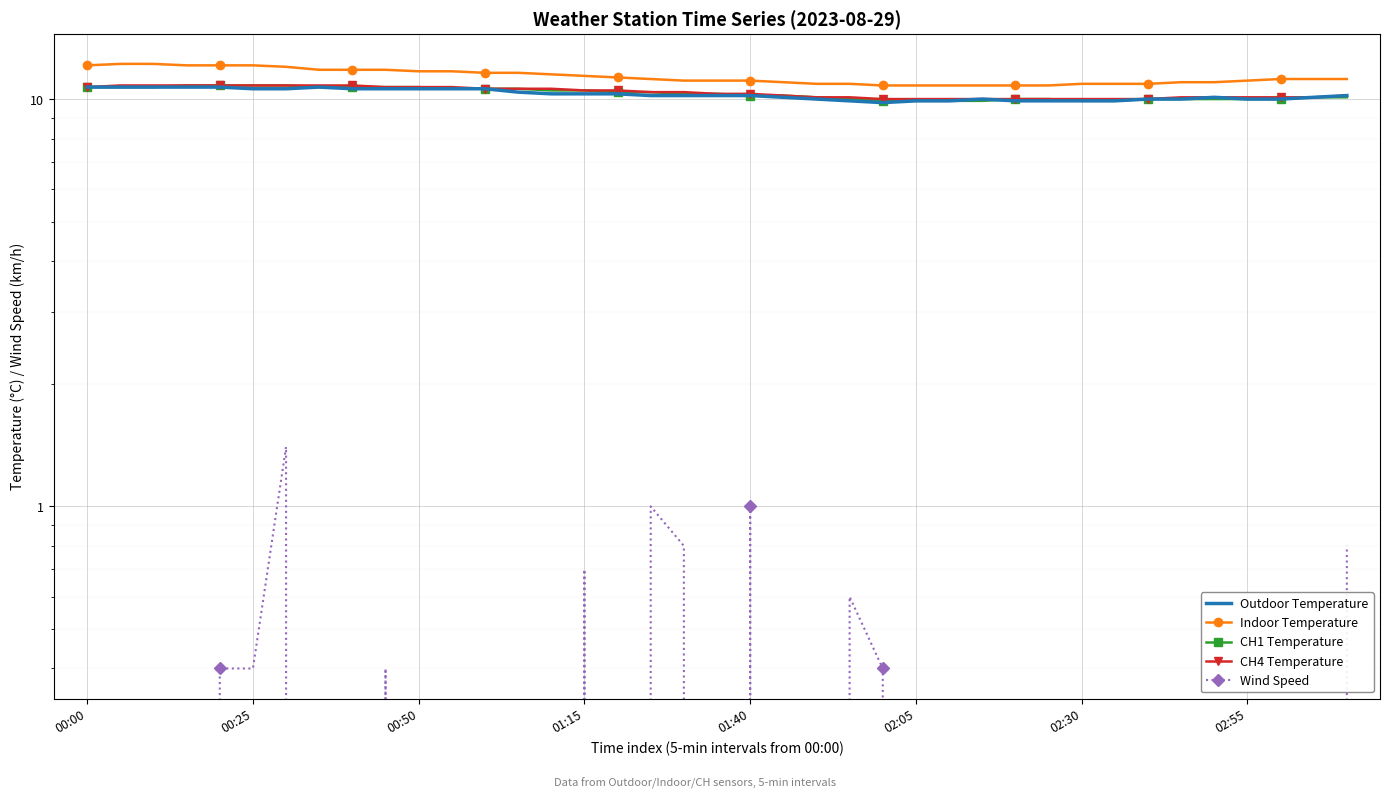

Is it true that Wind Speed equals 0.0 at 12?

True